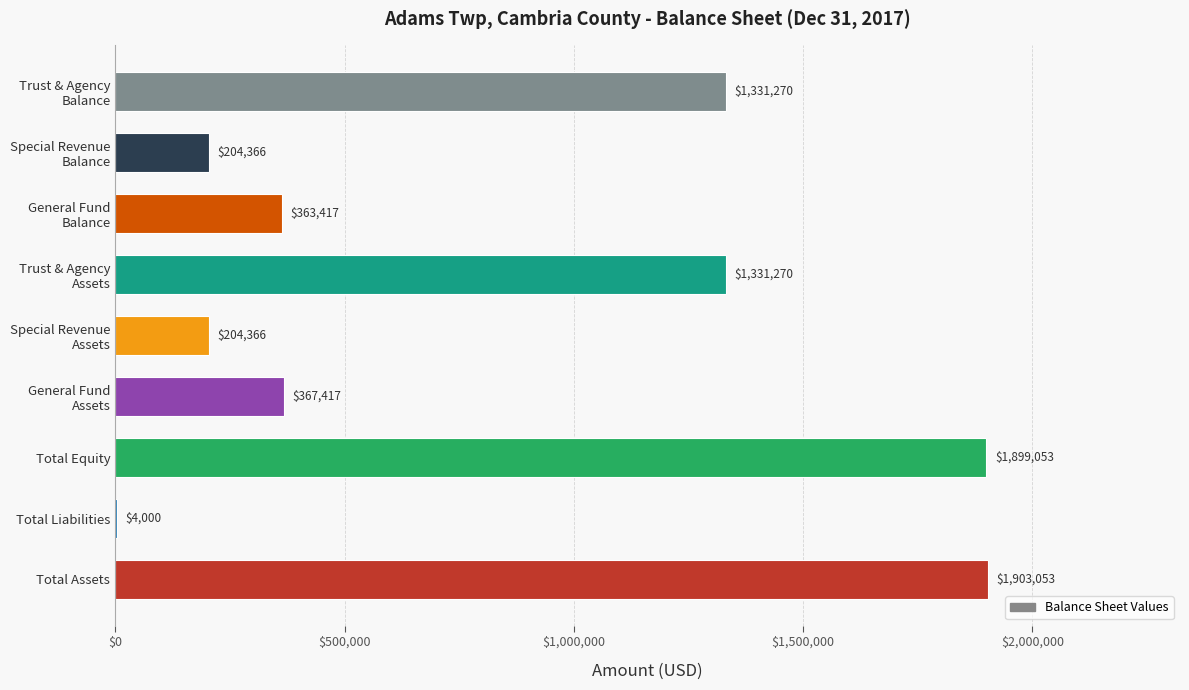

What is the greatest value displayed?

1903053